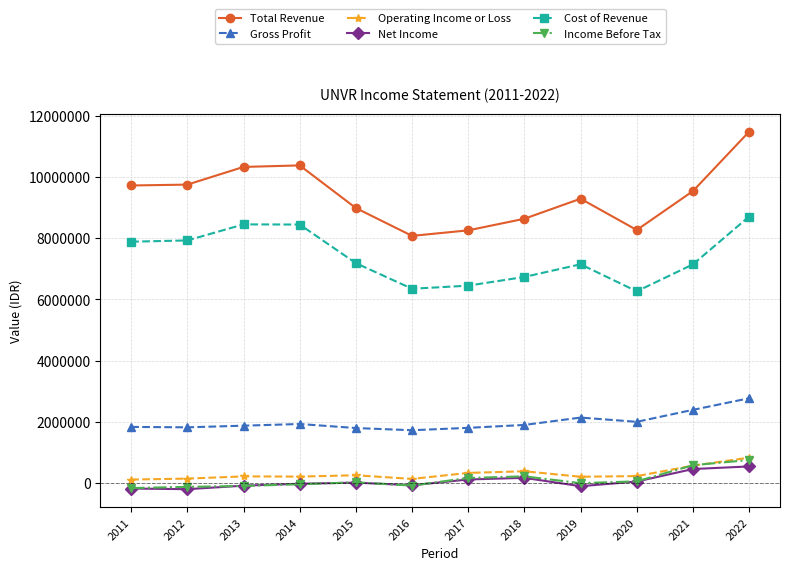

What is the minimum value shown in the chart?

-197400